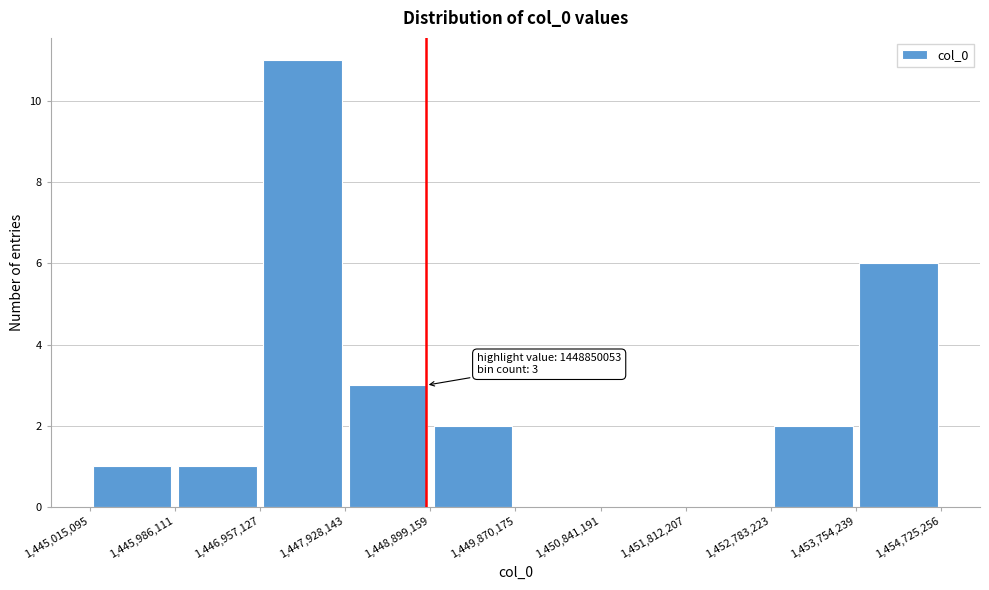

Which range on the x-axis has the tallest bar?

1,446,957,127 to 1,447,928,143